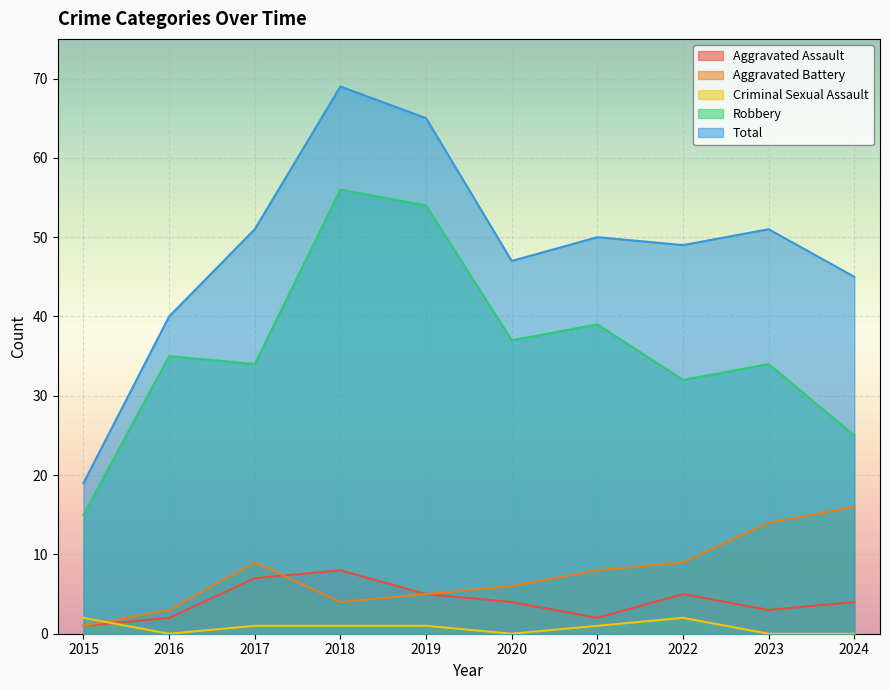

What is the spread (max minus min) of values at 2016?

40